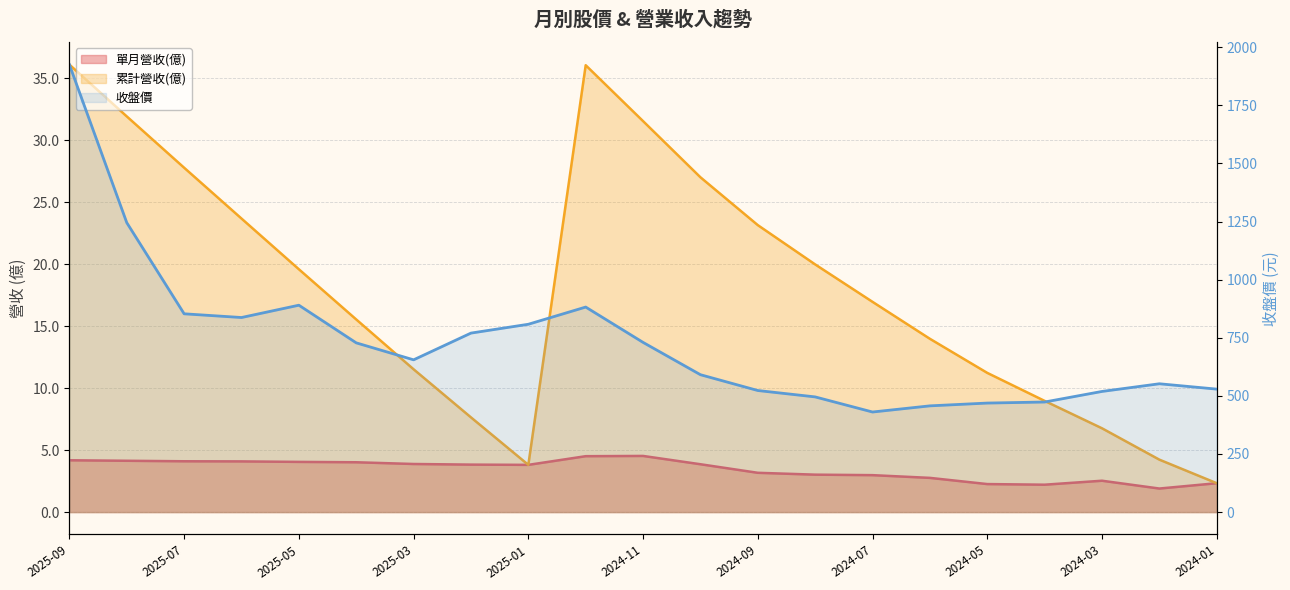

What is the spread (max minus min) of values at 2024-04?

471.3